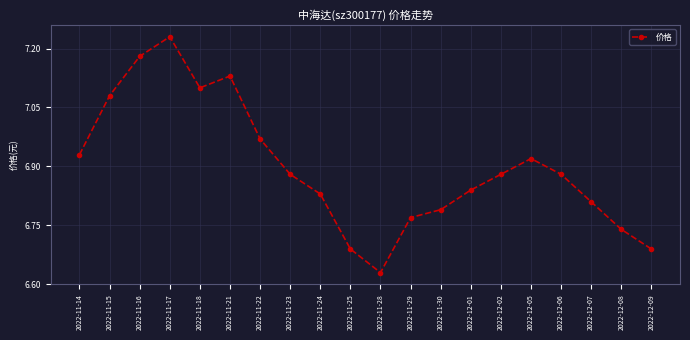

How many lines are shown in the chart?

1